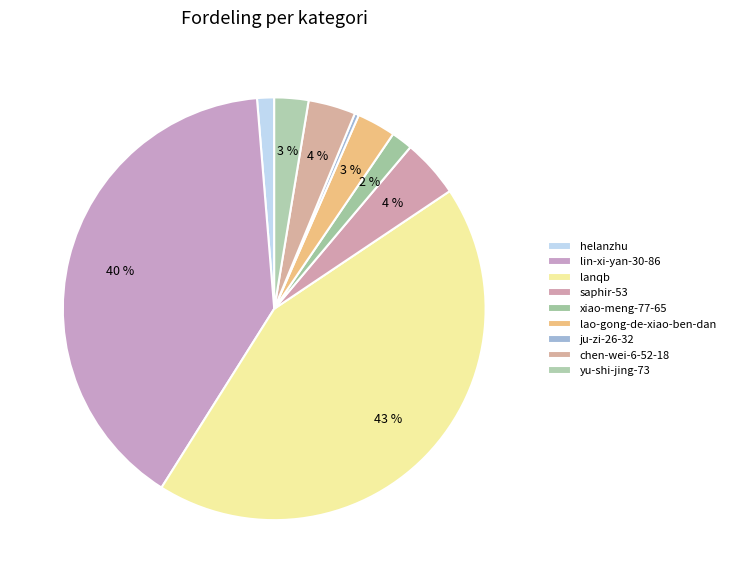

How many slices are in this pie chart?

9